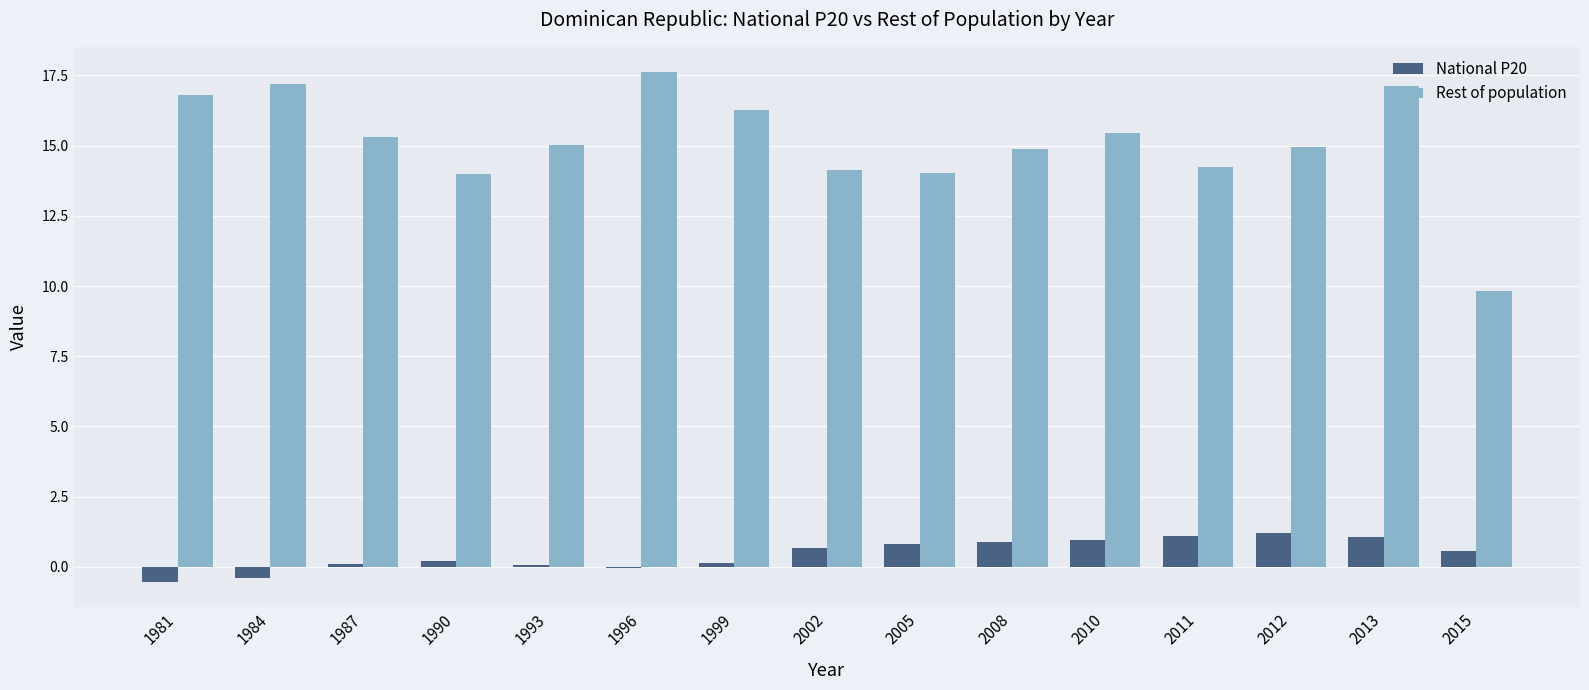

Which series changed the most between 1990 and 2015?

Rest of population